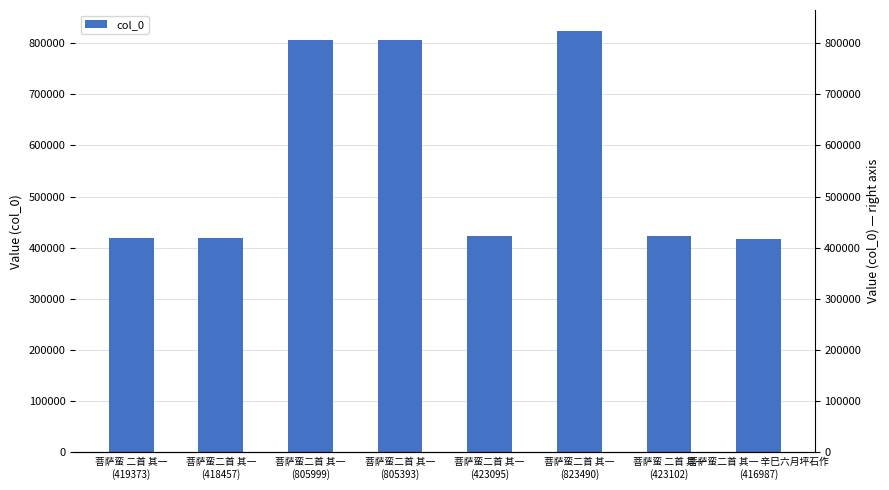

Reading left to right, what are all the values shown in this chart?

419373	418457	805999	805393	423095	823490	423102	416987